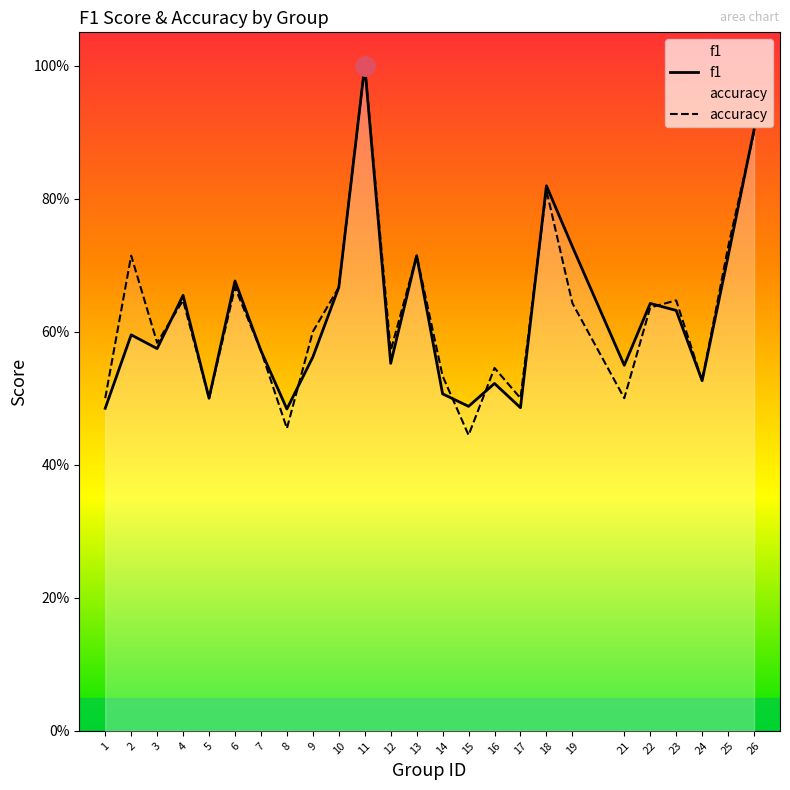

Rank the series by their average value, from highest to lowest.

accuracy, f1